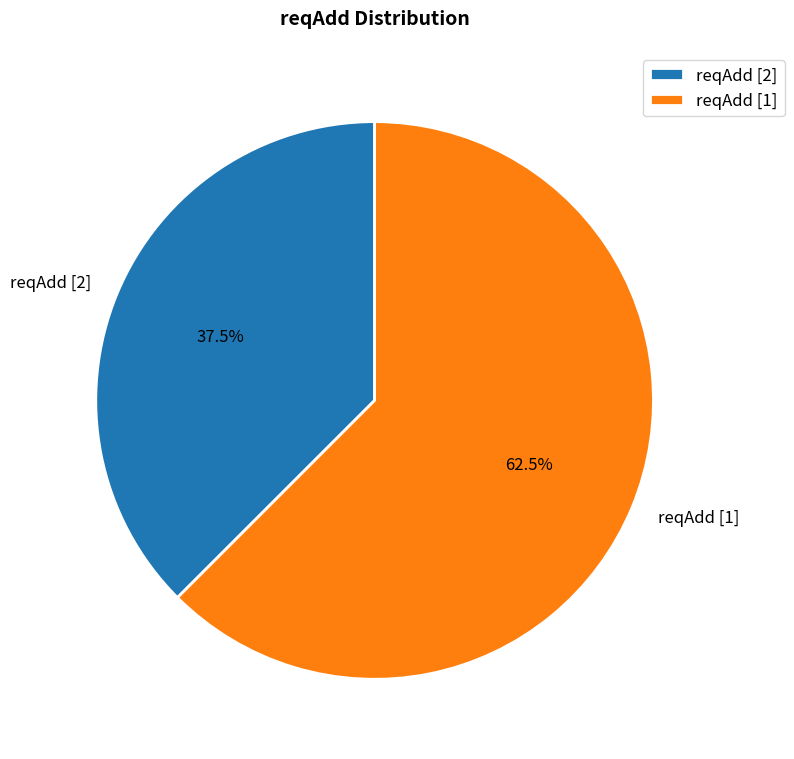

Which has a higher value, reqAdd [1] or reqAdd [2]?

reqAdd [1]